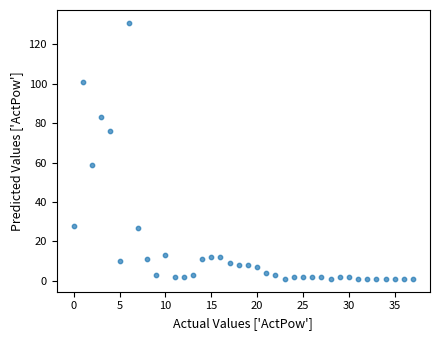

What is the range of Y values (max minus min)?

130